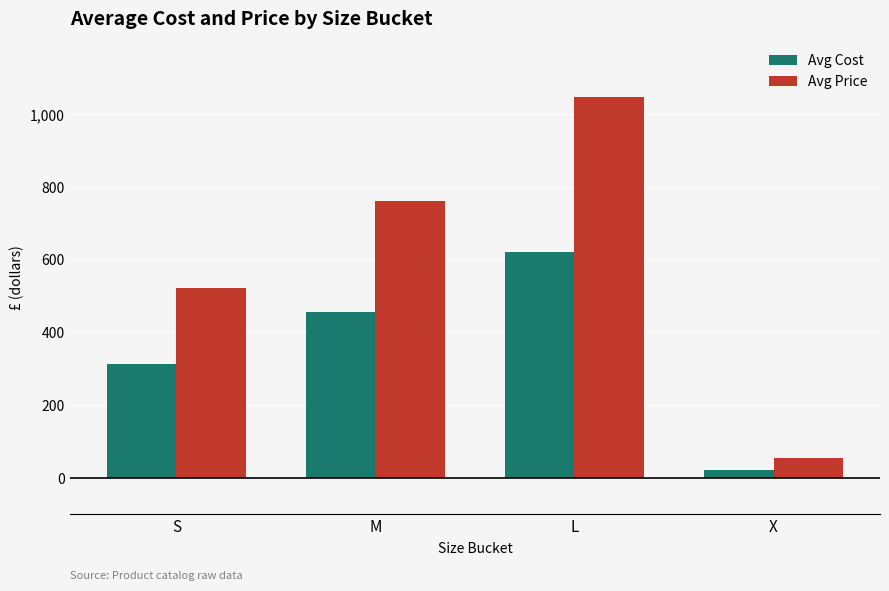

Which series has the largest range (max minus min)?

Avg Price